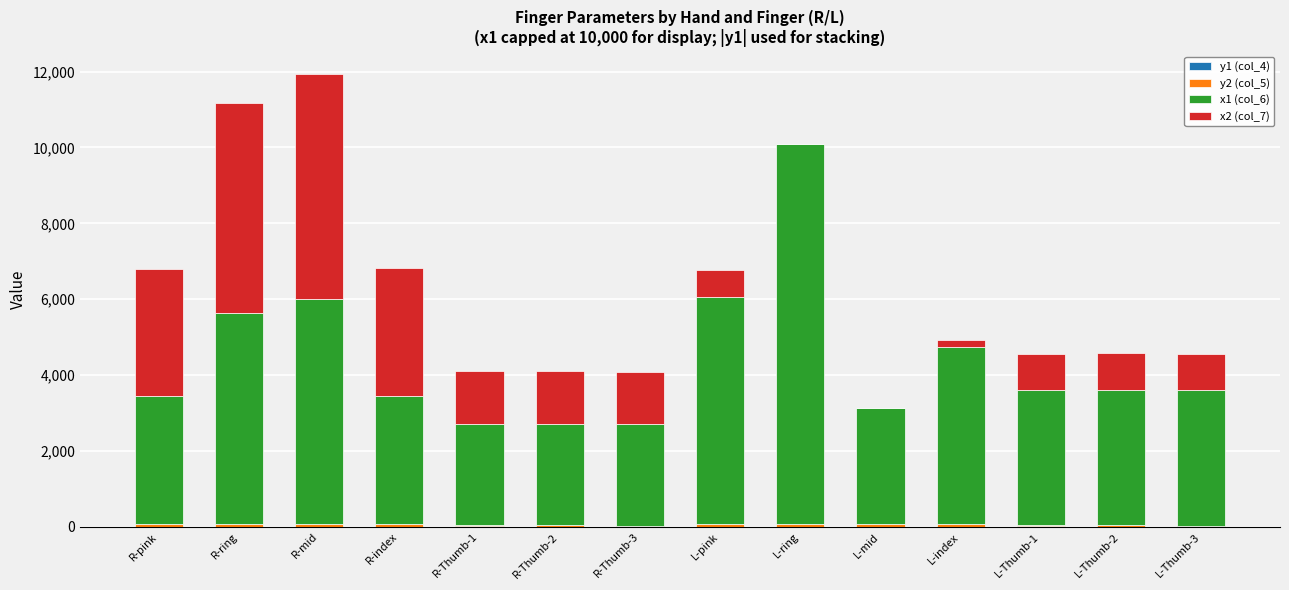

The y2 (col_5) series shows 105.0 at L-pink. True or false?

False